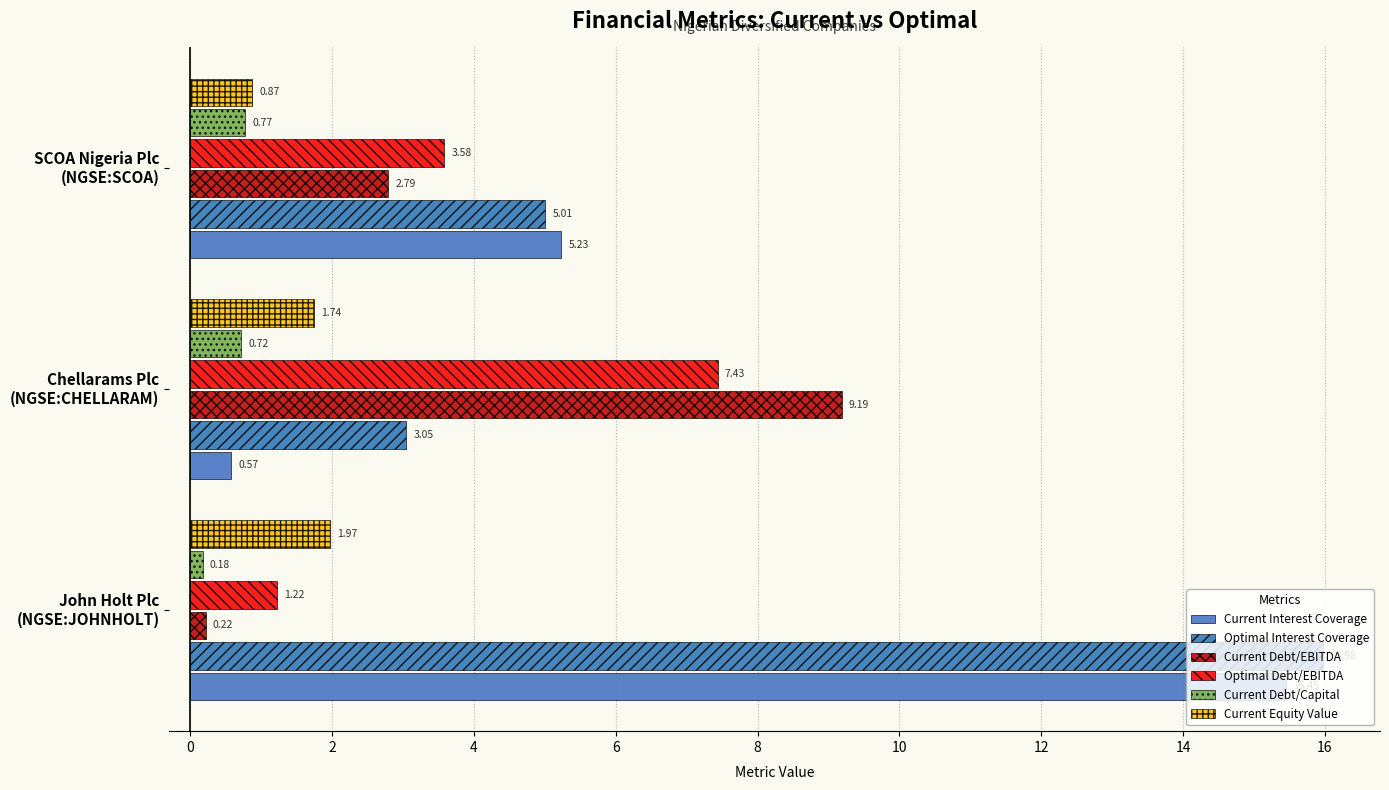

What is the average value of the Current Debt/EBITDA series?

4.1